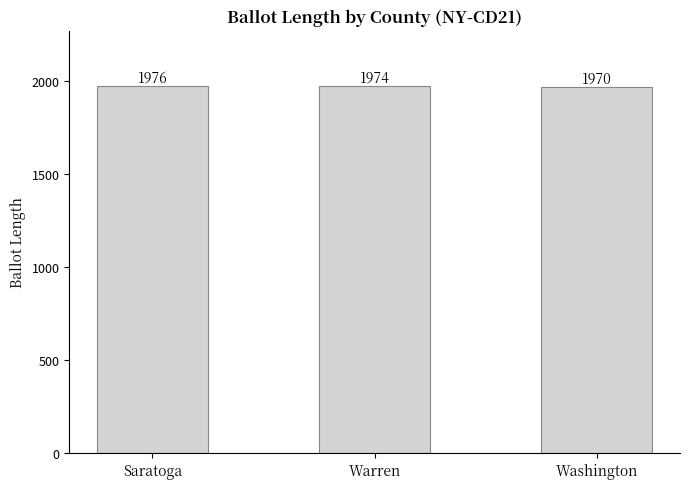

What is the difference between the values at Washington and Saratoga?

6